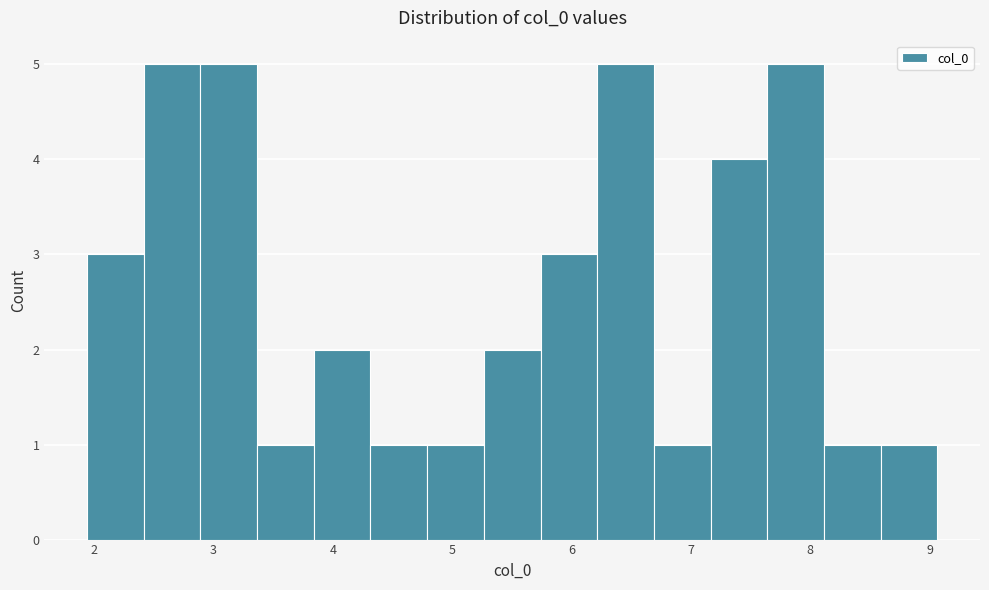

What is the height of the bar covering 6.2 to 6.7 on the x-axis? Neither the bar edges nor the heights are printed on the chart, so give them approximately, as read against the axes.

5